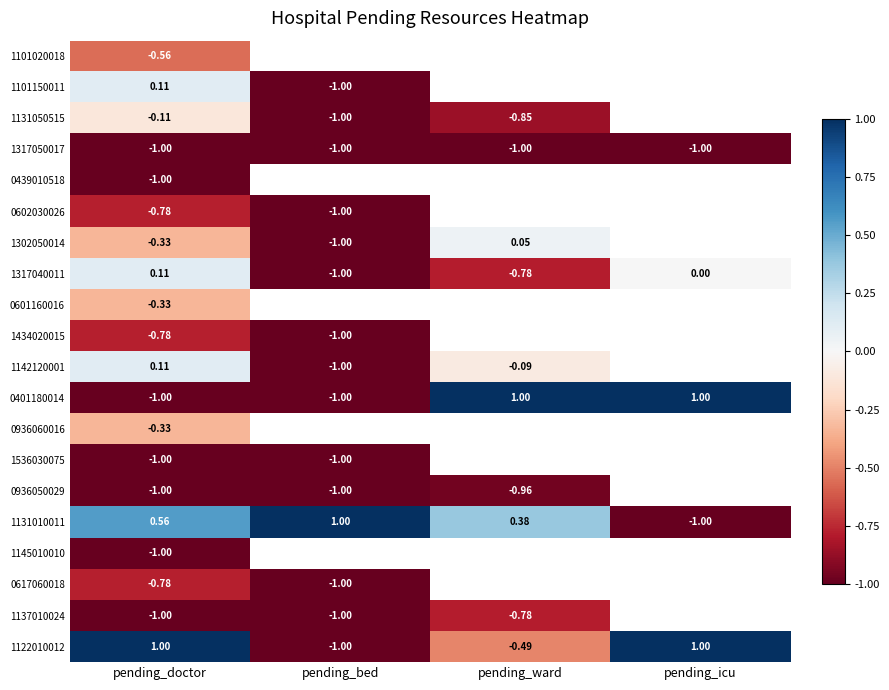

What is the sum of the 0936050029 values at pending_bed and pending_doctor?

-2.0